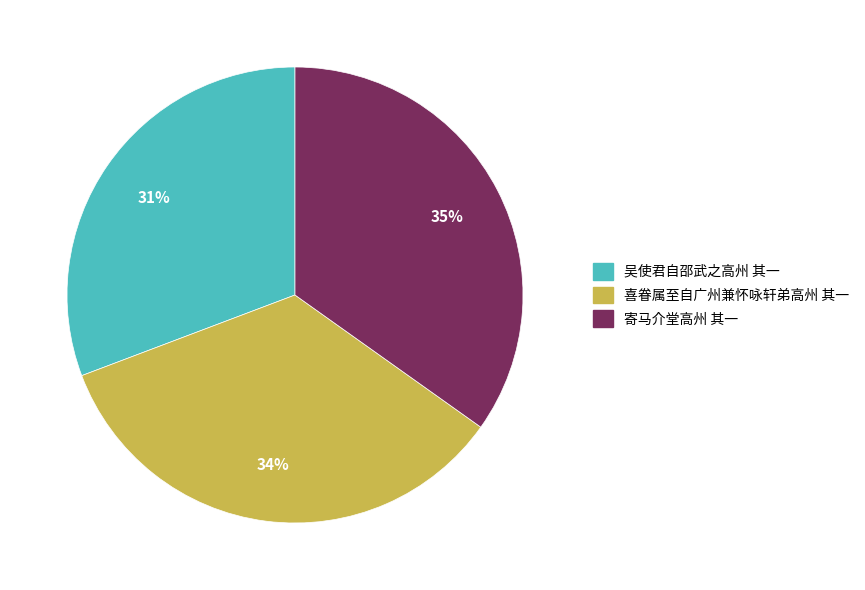

Between 寄马介堂高州 其一 and 吴使君自邵武之高州 其一, which is larger?

寄马介堂高州 其一